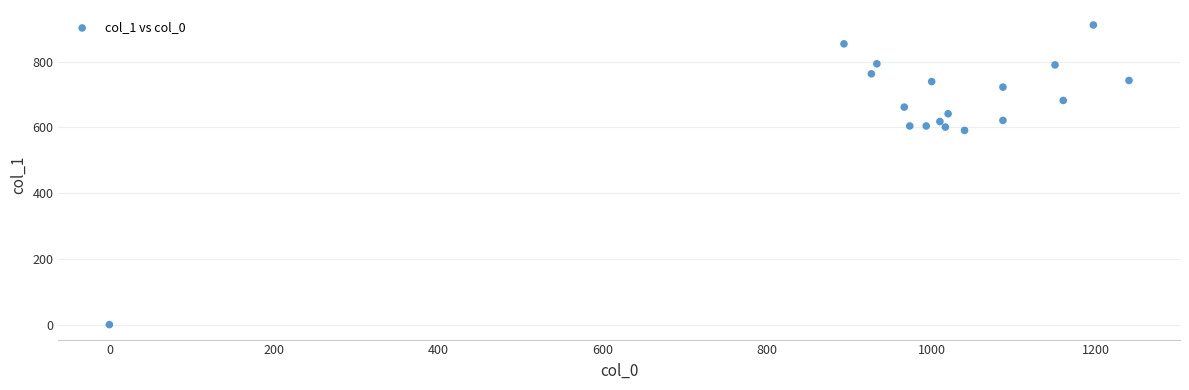

What Y value in the scatter plot is closest to 455?

590.6